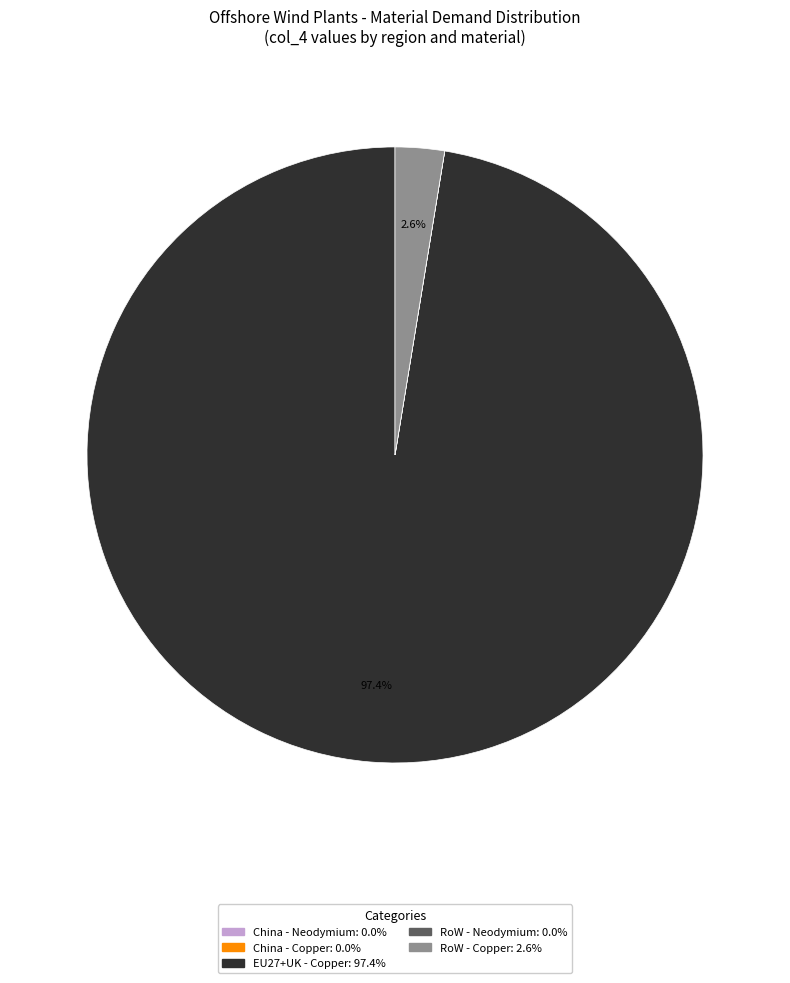

Is there a majority slice in this chart?

Yes